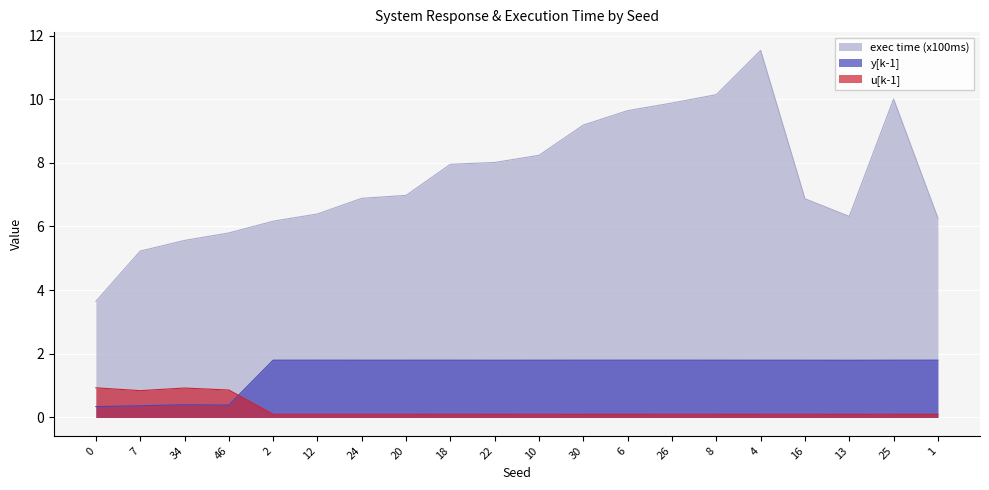

What is the average value of the y[k-1] series?

1.5